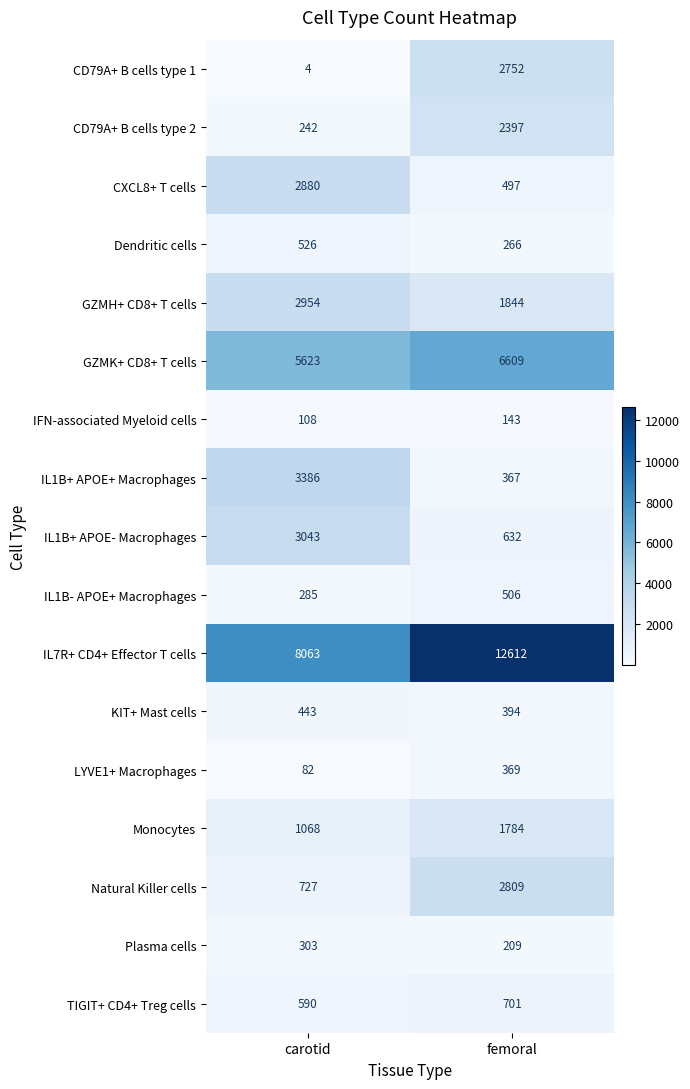

At which category is the sum across all series the highest?

femoral